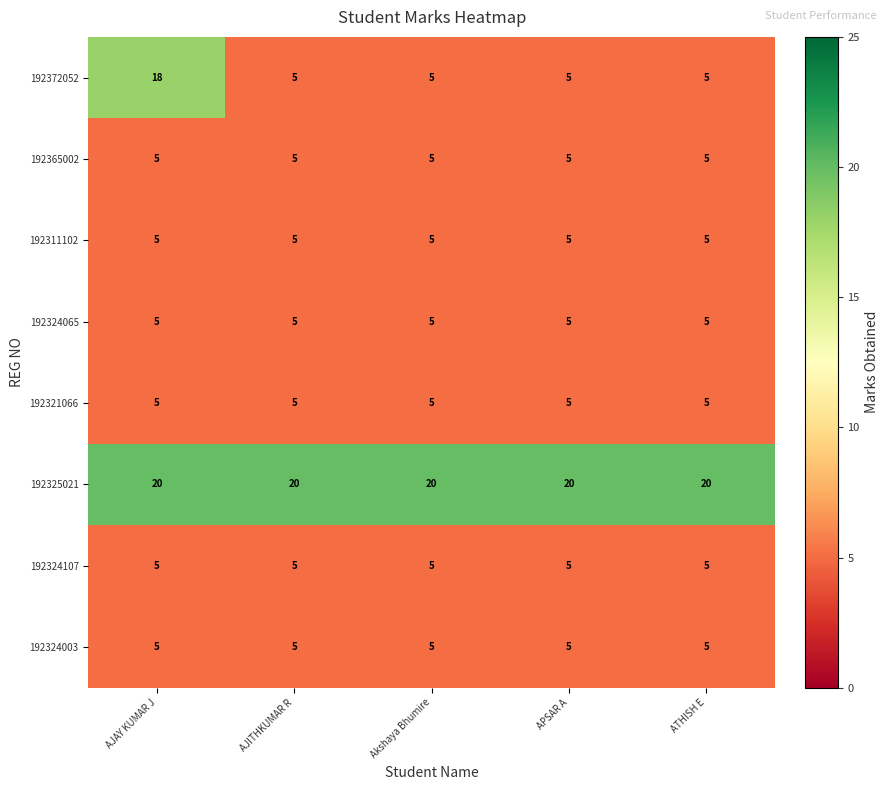

What is the minimum value shown in the chart?

5